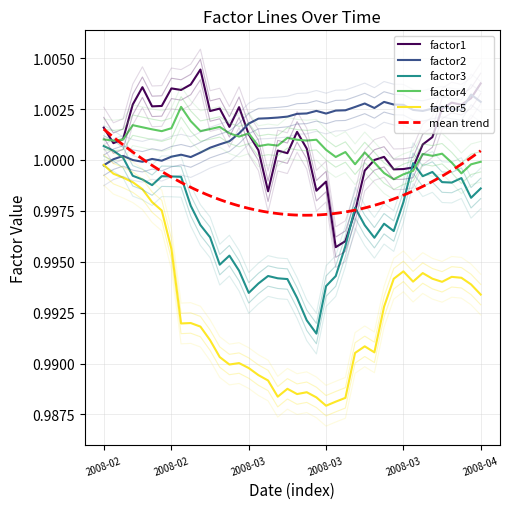

Is it true that factor4 equals 1.7 at 24?

False